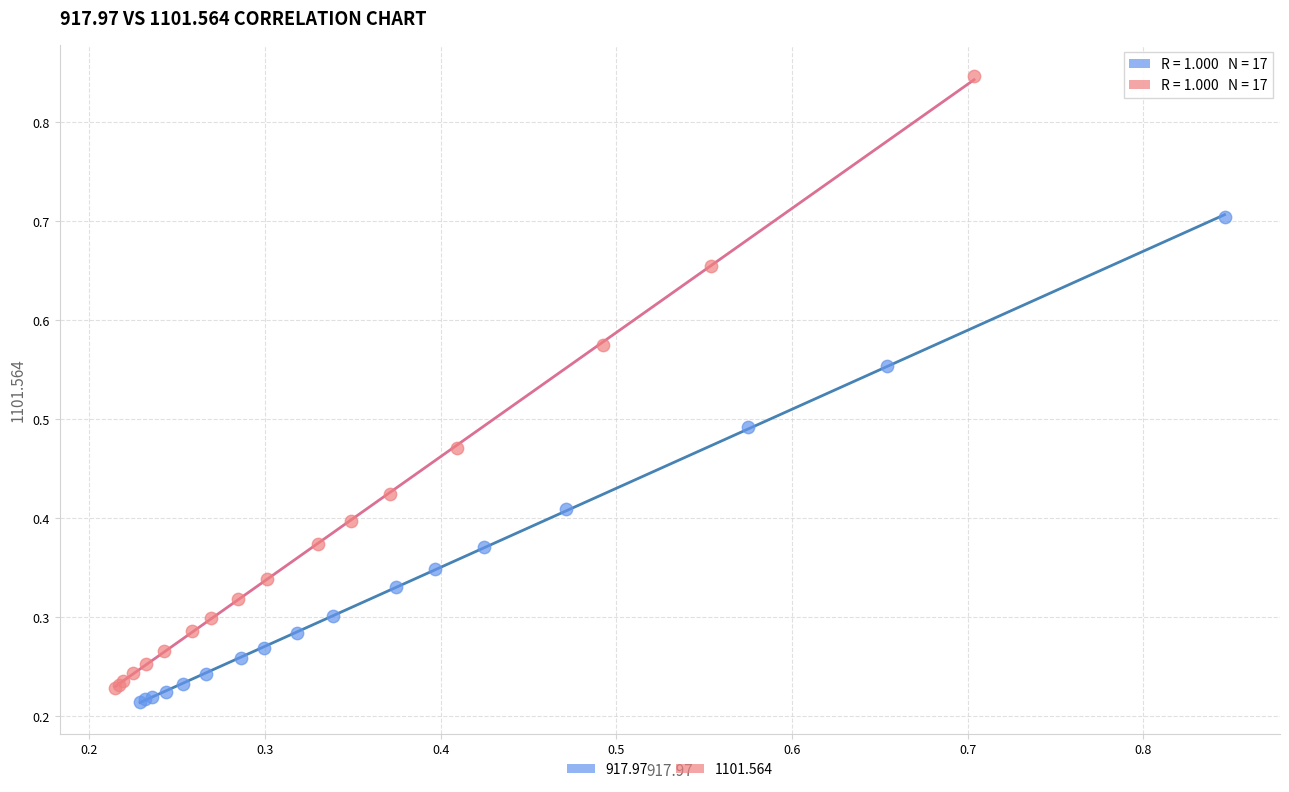

Which series contains the highest Y value?

1101.564